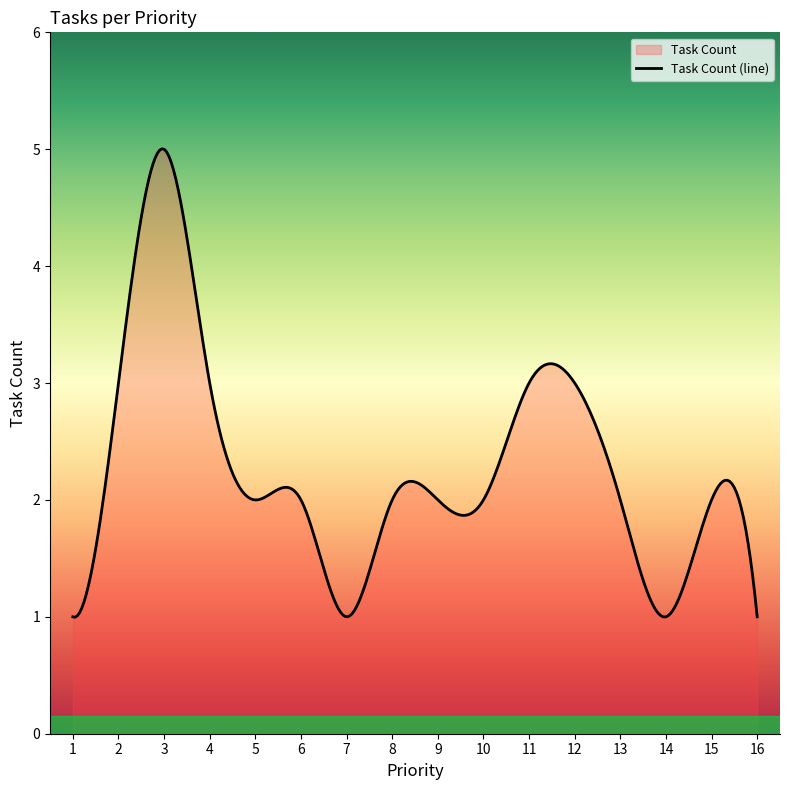

What is the value of the 11th point from the left?

3